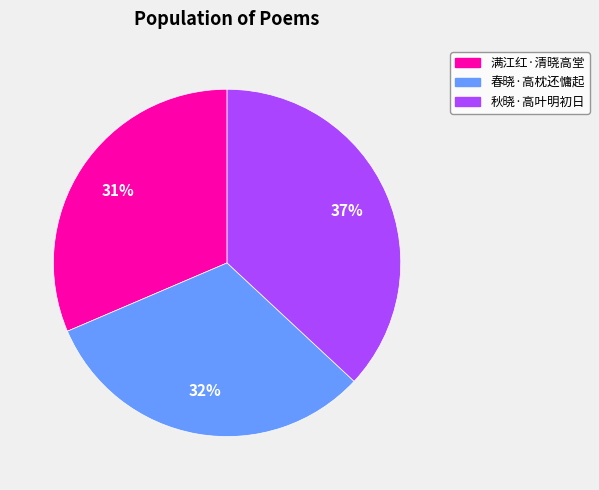

The 秋晓·高叶明初日 slice represents 37% of the pie. True or false?

True